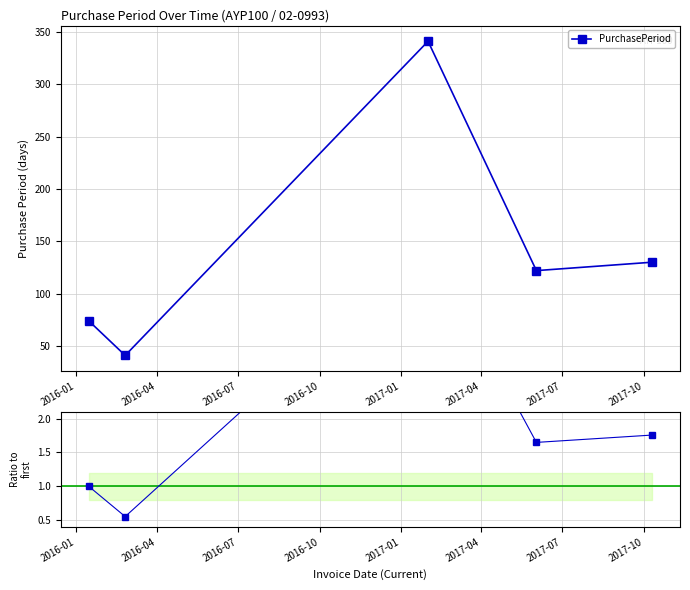

How many interior local valleys (lower than both neighbors) does the data have?

2